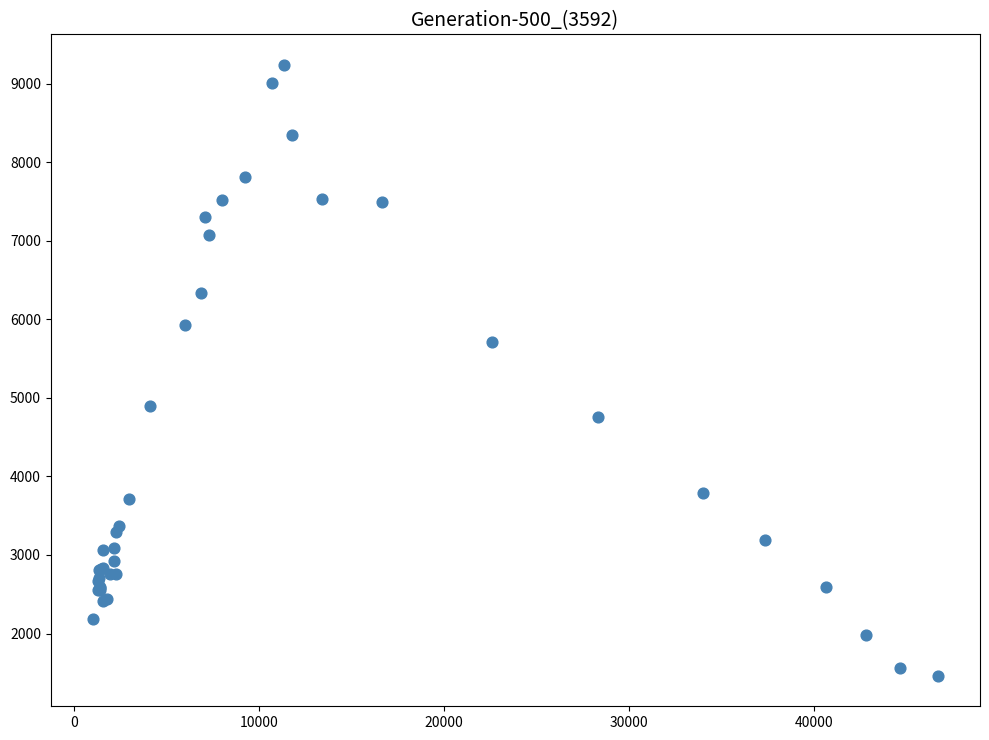

What Y value in the scatter plot is closest to 5351?

5709.6